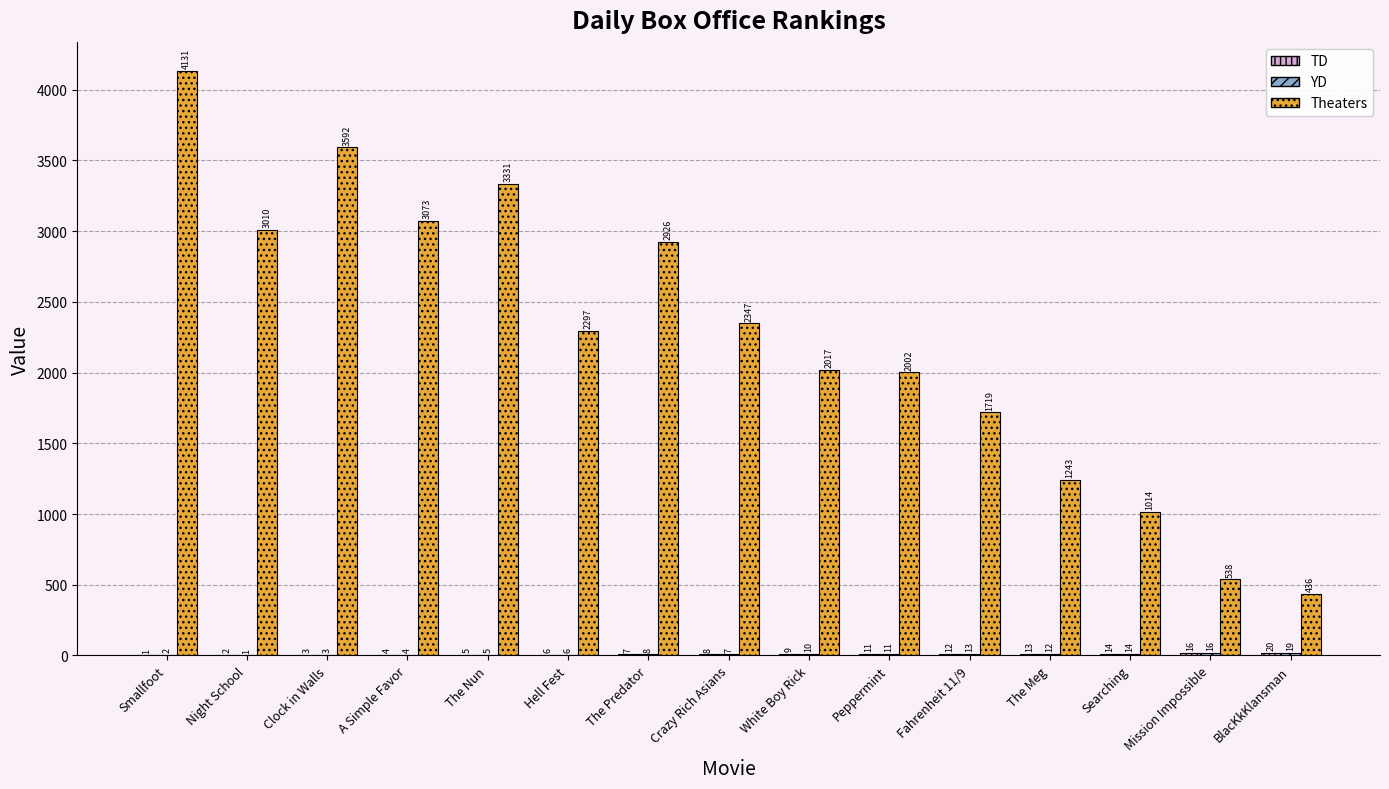

What is the total value across all series at Smallfoot?

4134